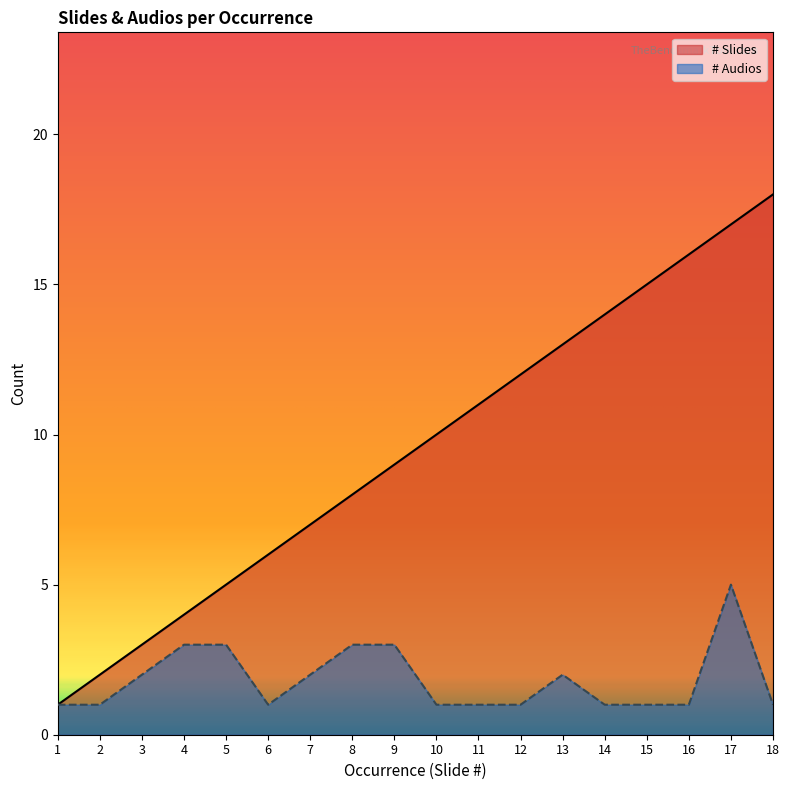

What is the value of the # Audios point at the 8th from the left?

3